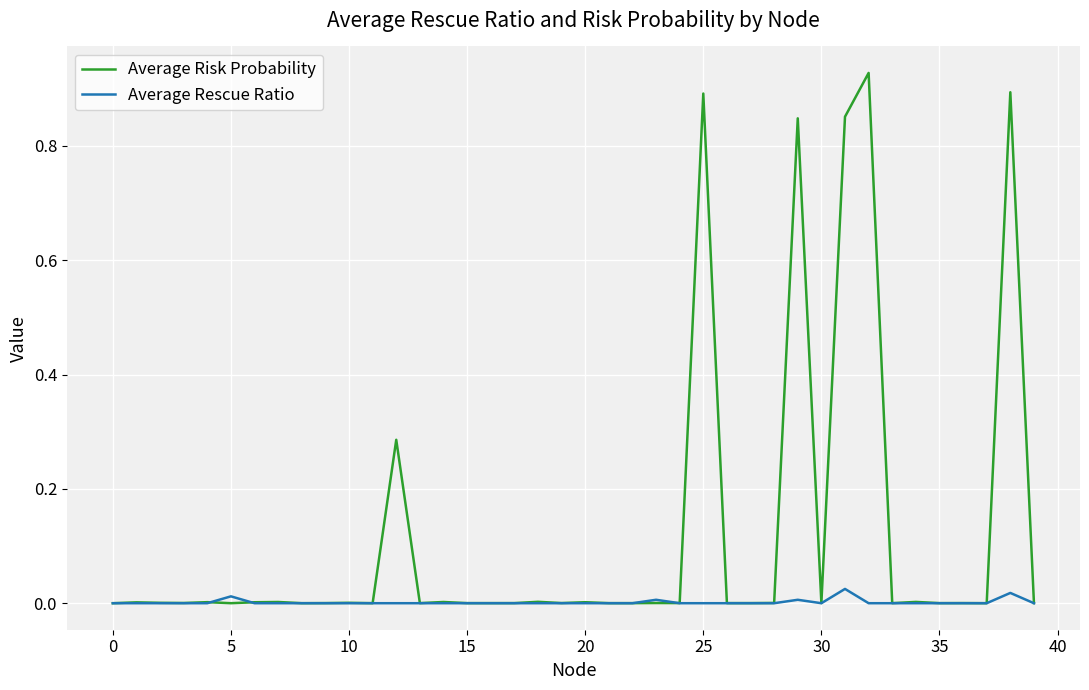

Which series has the widest spread of values?

Average Risk Probability